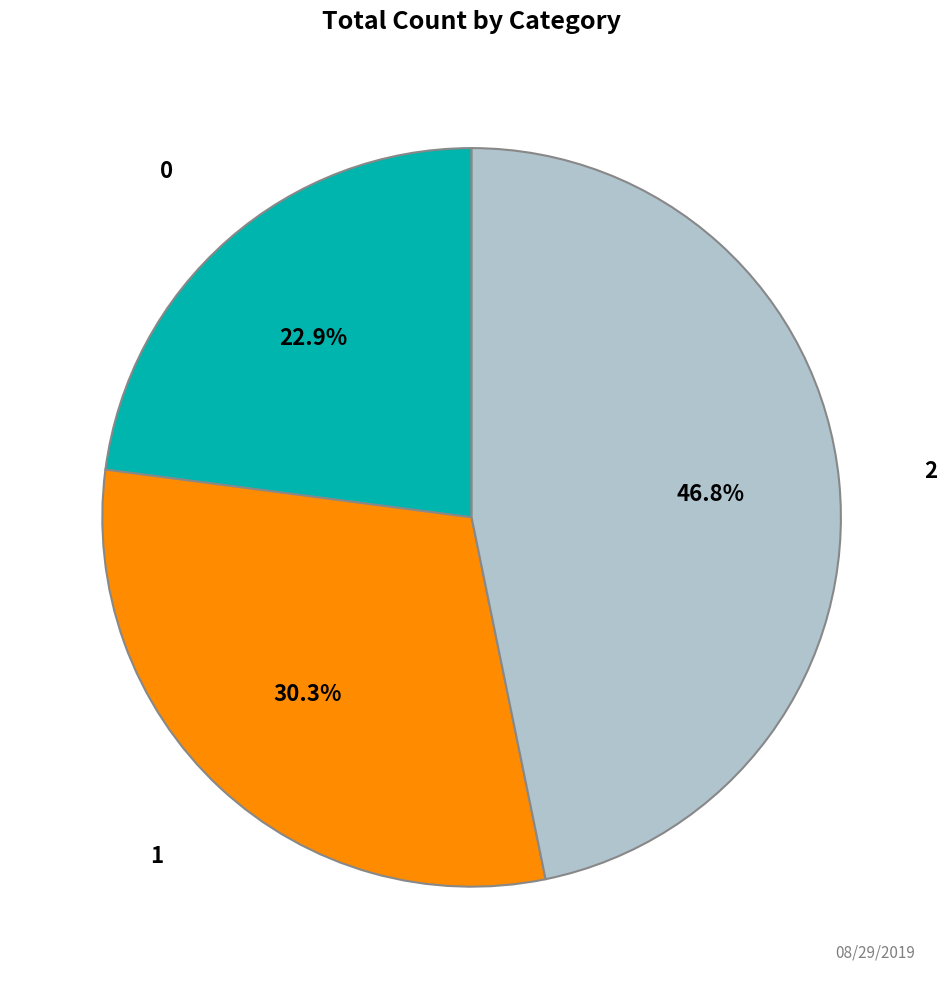

Does 0 account for over 50% of the chart?

No